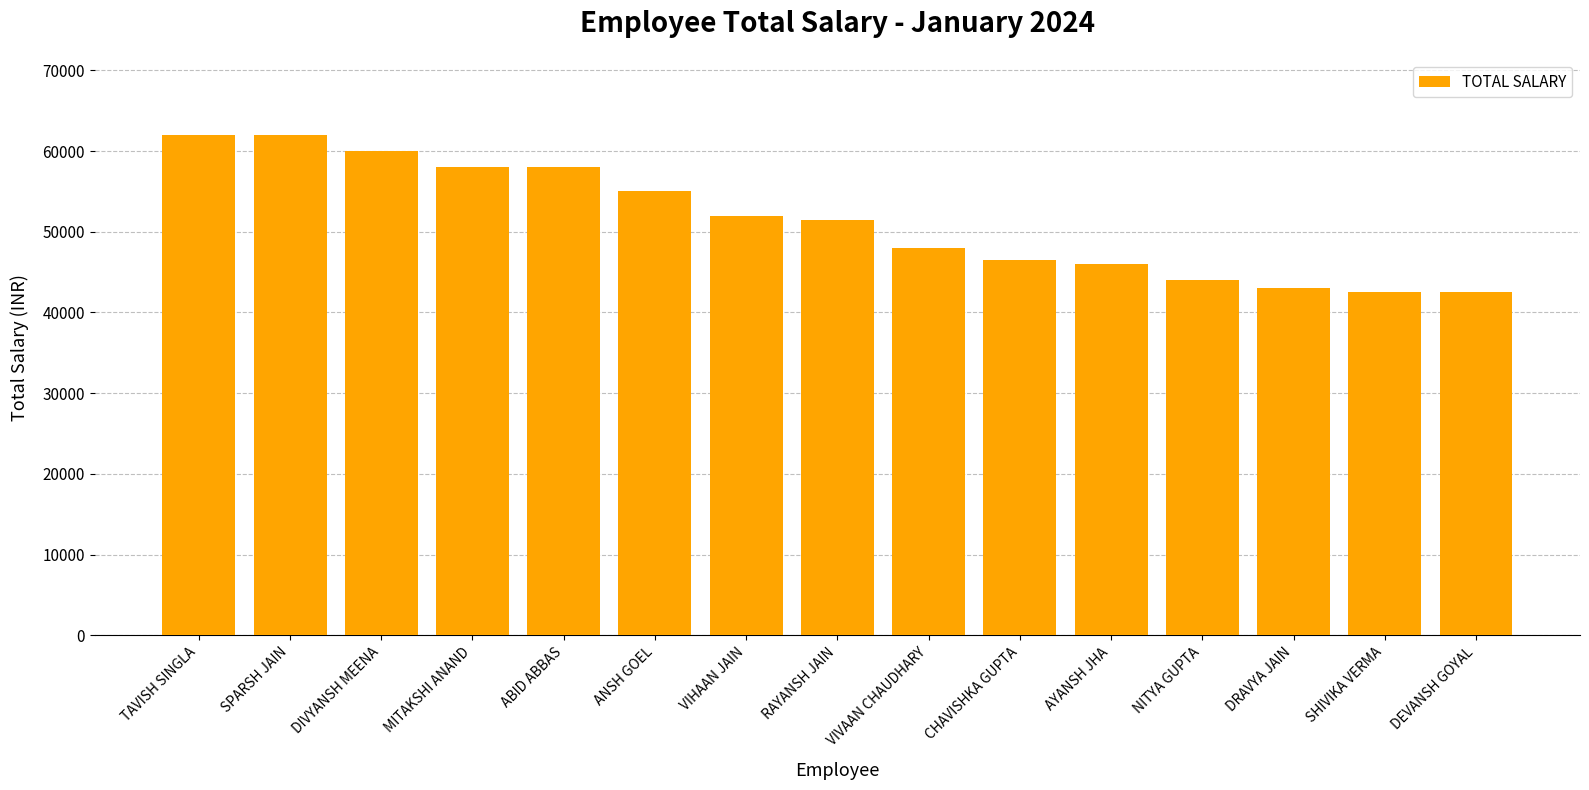

Reading left to right, what are all the values shown in this chart?

62000.0	62000.0	60000.0	58064.5	58064.5	55000.0	52000.0	51451.6	48000.0	46451.6	46000.0	44000.0	43032.3	42580.6	42580.6